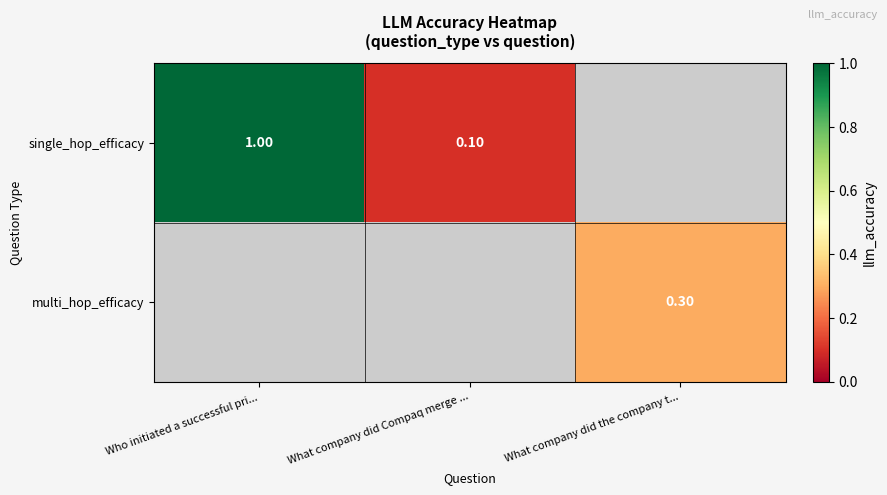

At What company did Compaq merge ..., list the series in order from smallest to largest.

single_hop_efficacy, multi_hop_efficacy